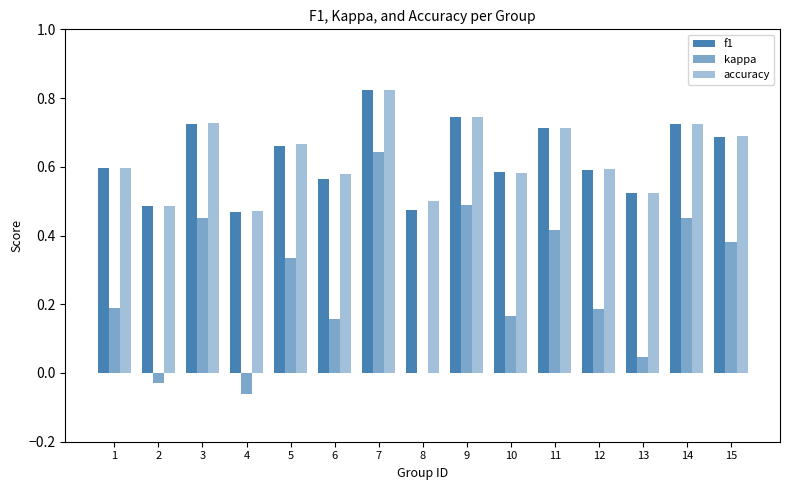

What is the smallest value displayed?

-0.1